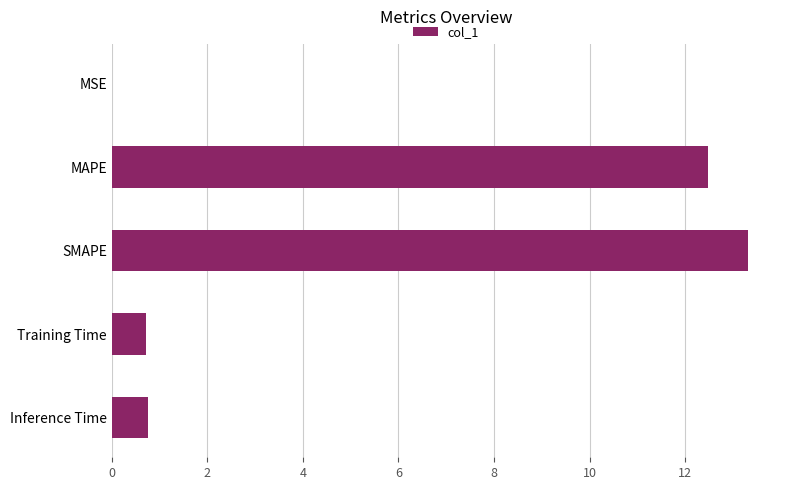

Does the chart contain stacked bars?

No